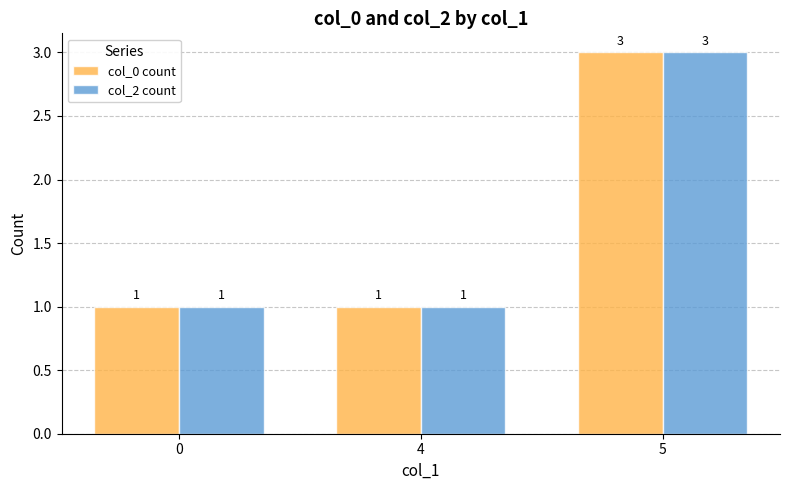

Reading left to right, extract all data points from this chart.

col_0 count: 1	1	3
col_2 count: 1	1	3